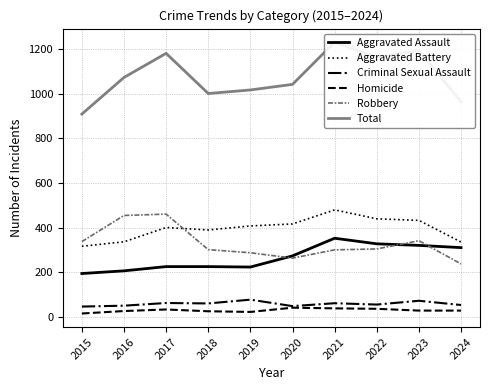

True or false: Criminal Sexual Assault has more than 2 interior local peaks.

True